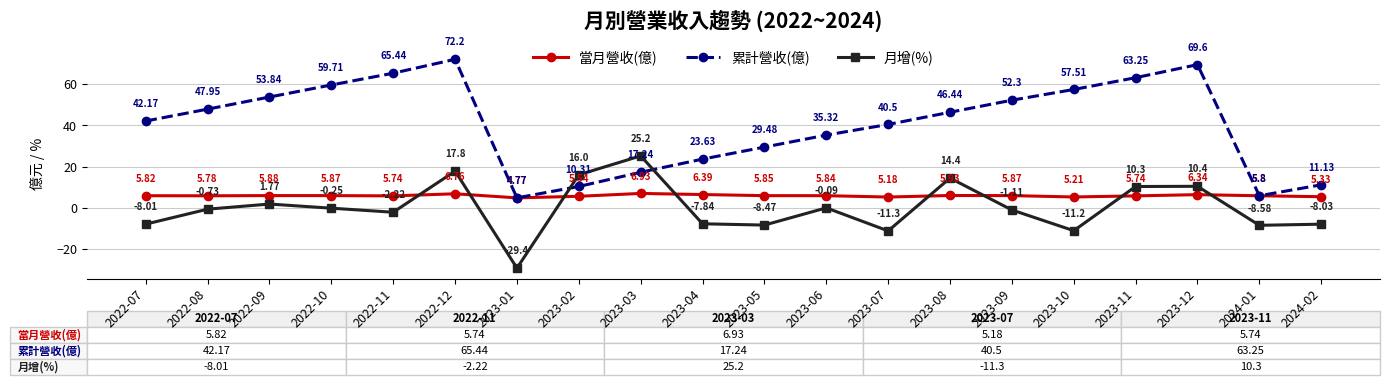

What is the label of the 8th point from the left?

2023-02